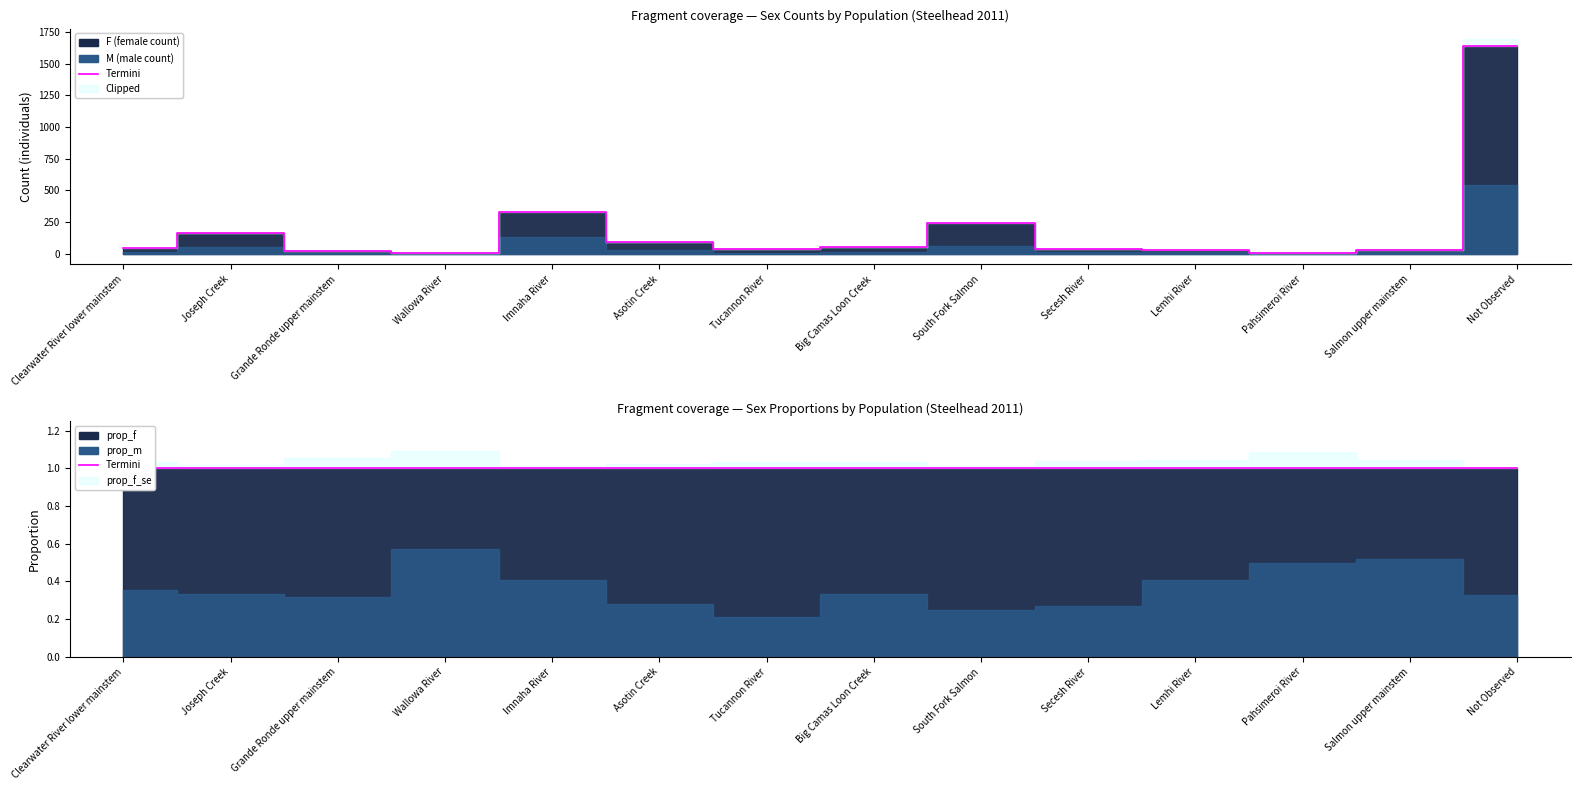

True or false: M and prop_f_se cross at least once.

False